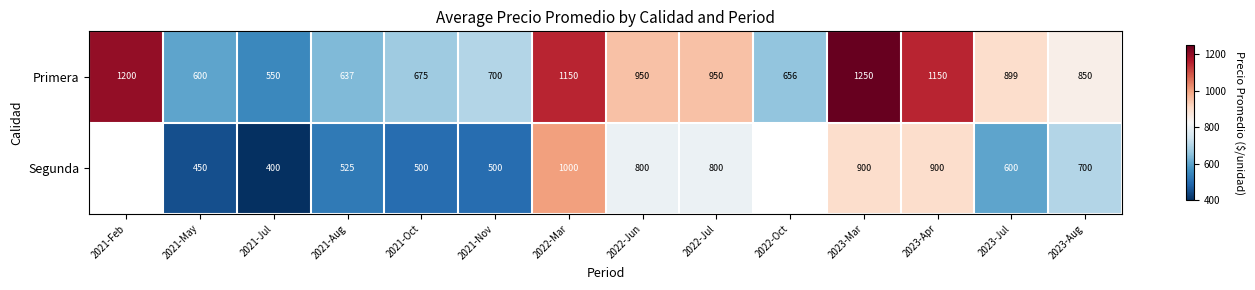

What is the sum of all Primera values?

12217